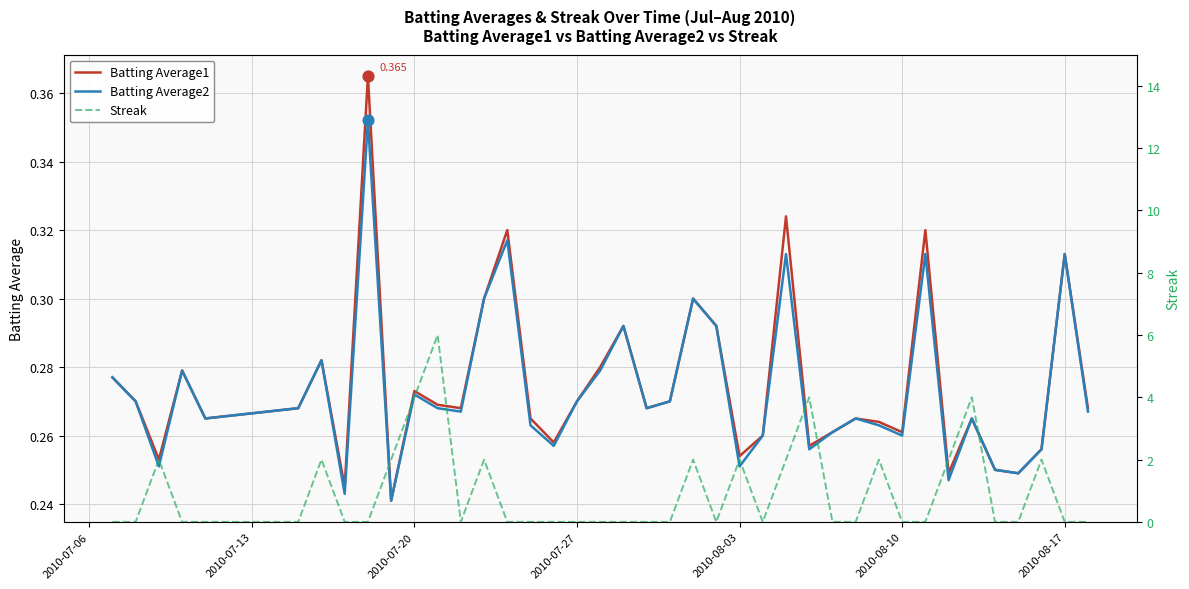

Which series has the largest total across all categories?

Streak